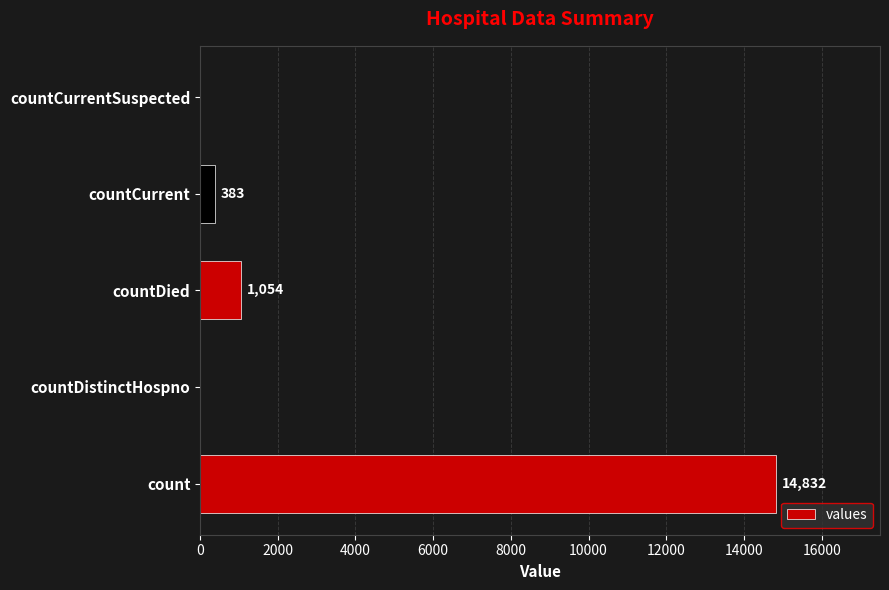

How many data points does each series have?

5